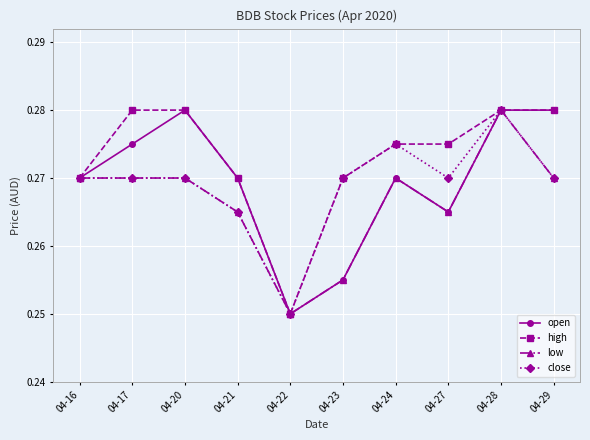

Which series has the largest total across all categories?

high